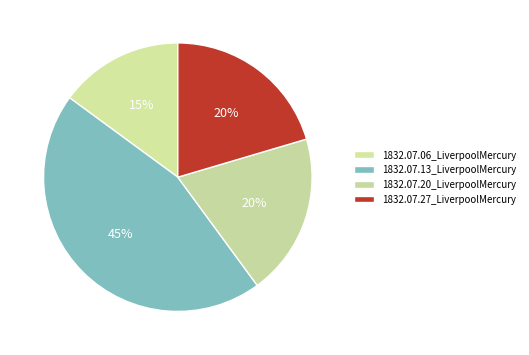

To the nearest percent, what portion does 1832.07.27_LiverpoolMercury represent?

20%